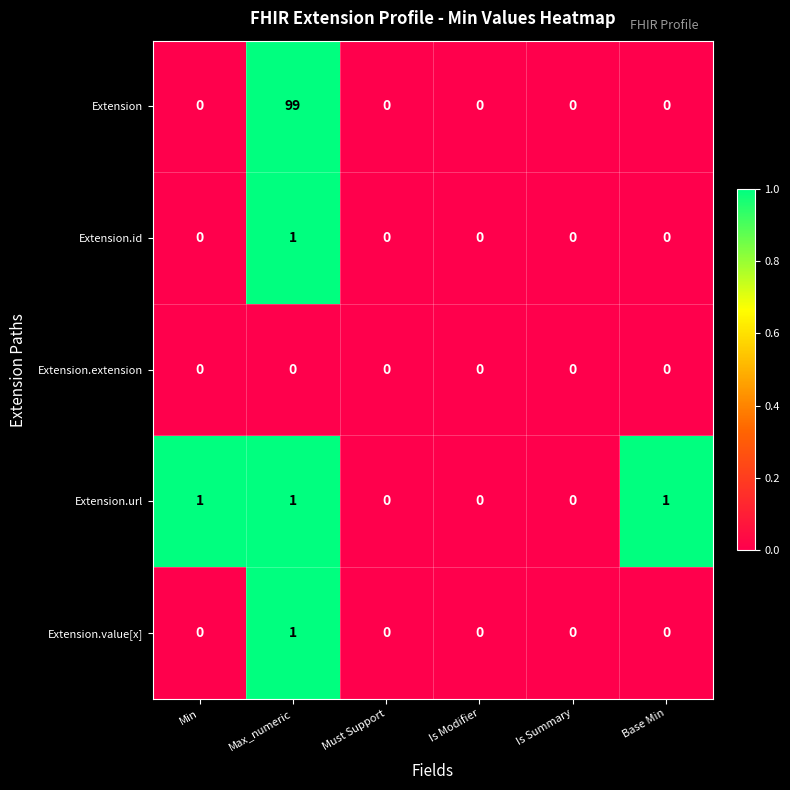

Which series has the widest spread of values?

Extension